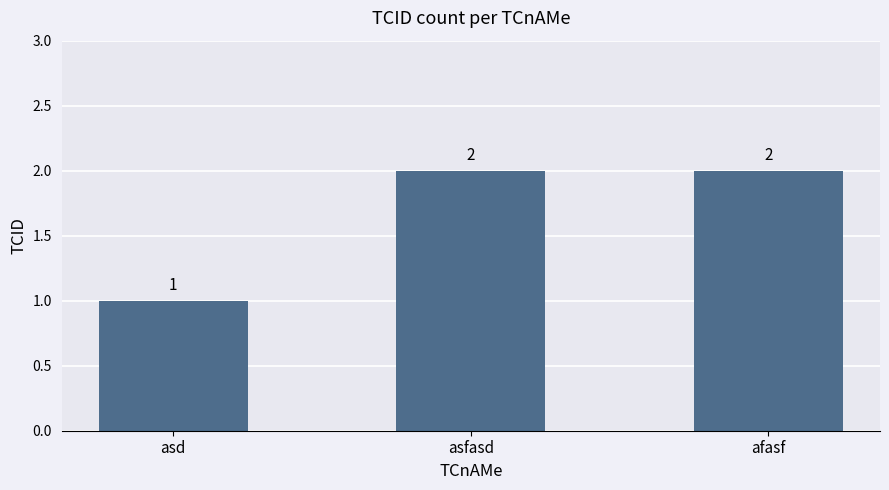

Reading left to right, transcribe all the data shown in this chart.

asd=1	asfasd=2	afasf=2